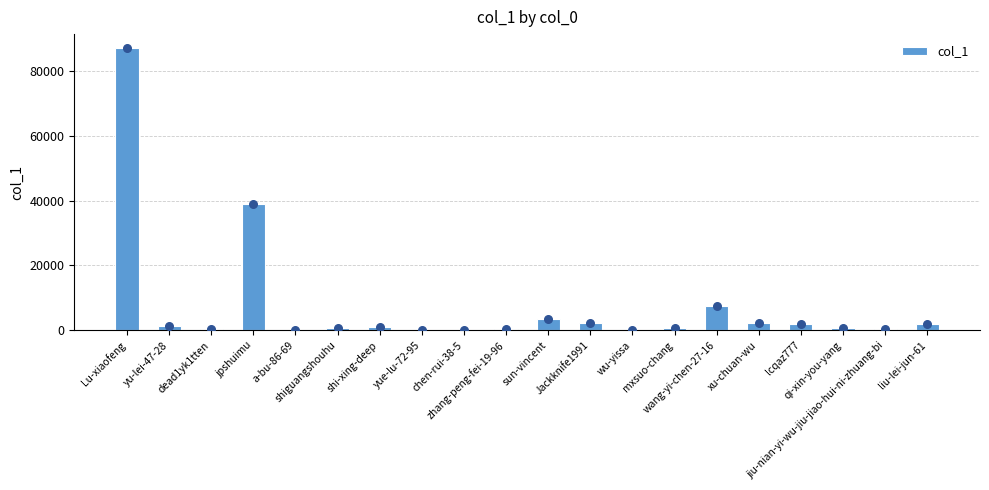

What is the ratio of the value at wang-yi-chen-27-16 to the value at dead1yk1tten?

21.8